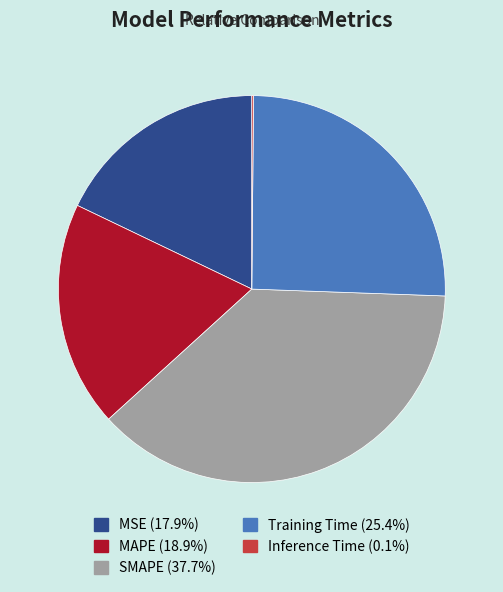

Which has a higher value, Training Time or MSE?

Training Time